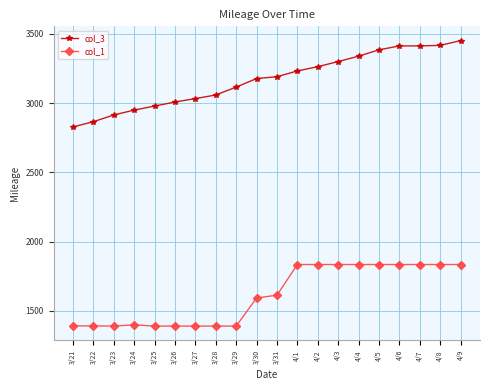

What is the label of the 19th point from the right?

3/22